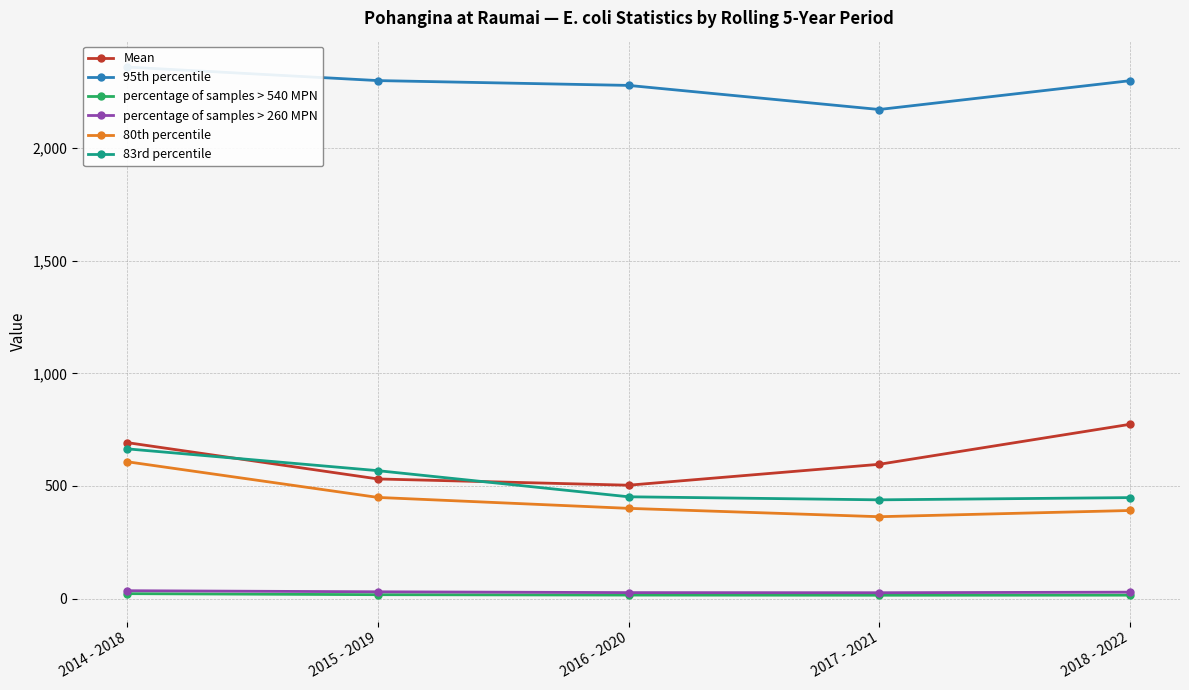

What is the sum of all Mean values?

3096.4